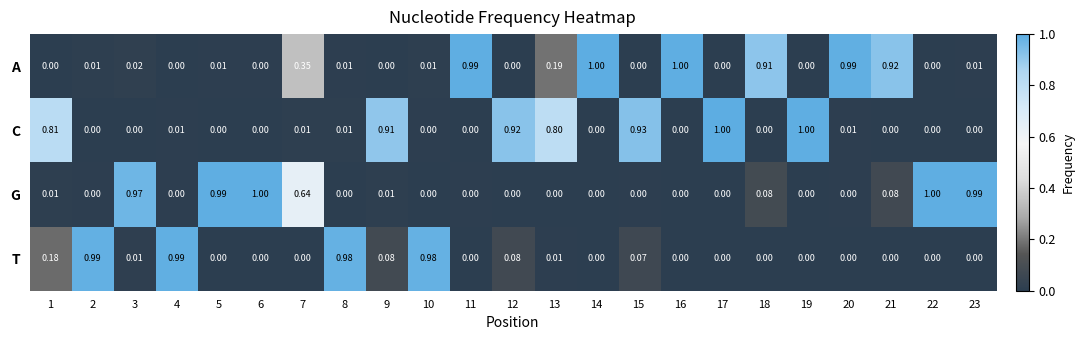

Between 2 and 11, which series saw the biggest shift?

T